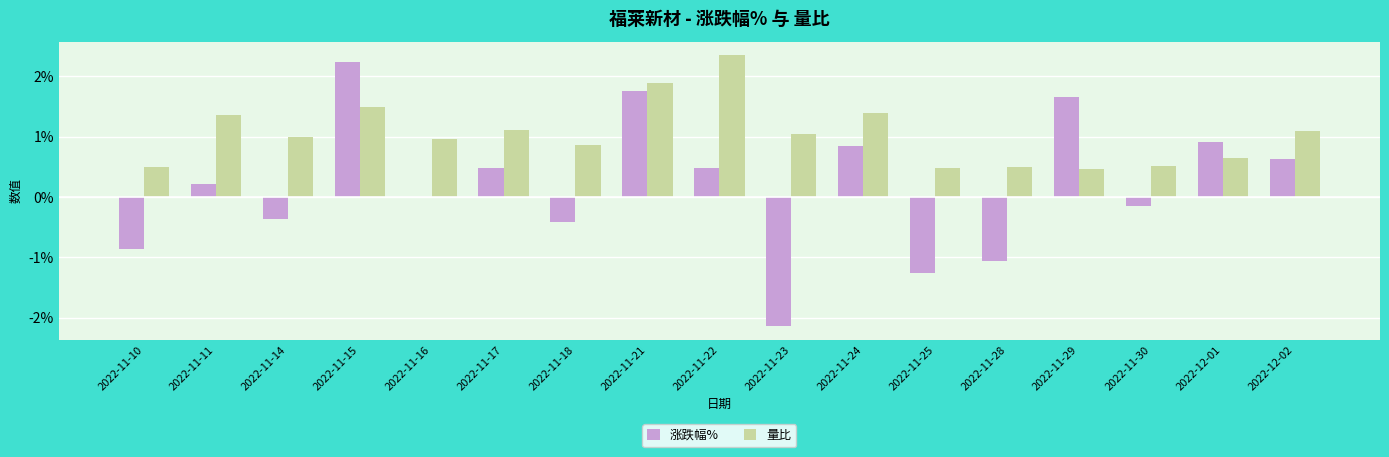

At which category is the sum across all series the highest?

2022-11-15